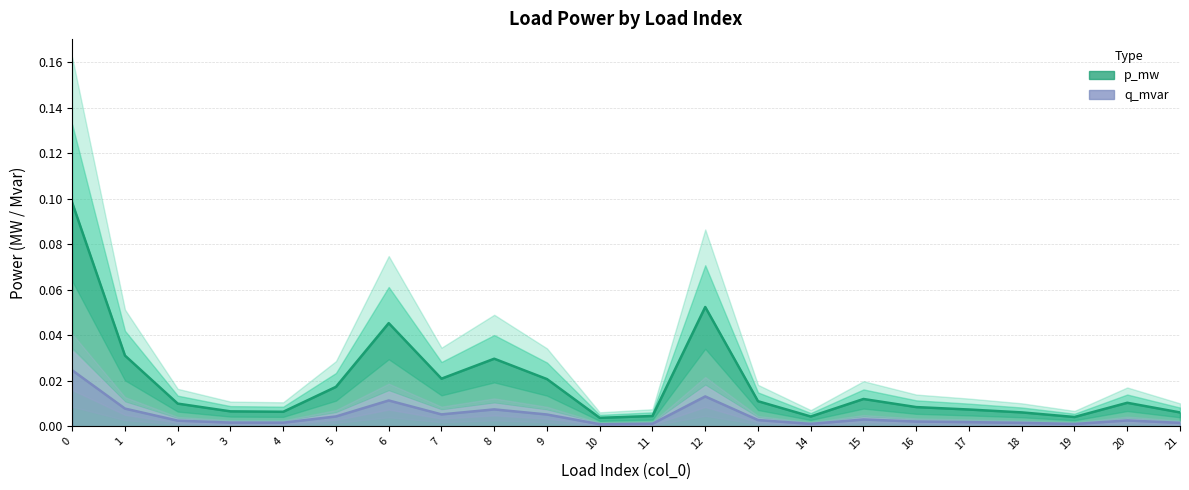

True or false: q_mvar has a value of 0.0 at 21.

True